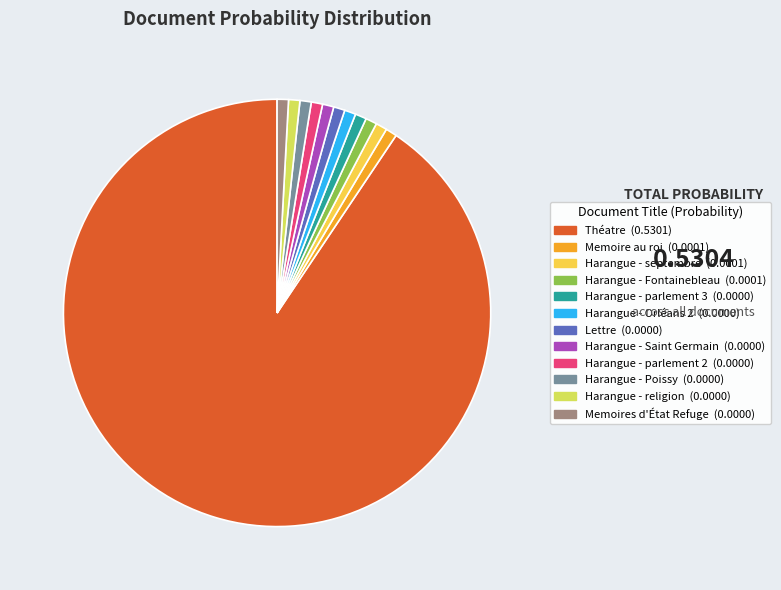

Combined, do Harangue - parlement 2 and Harangue - parlement 3 account for over 50%?

No